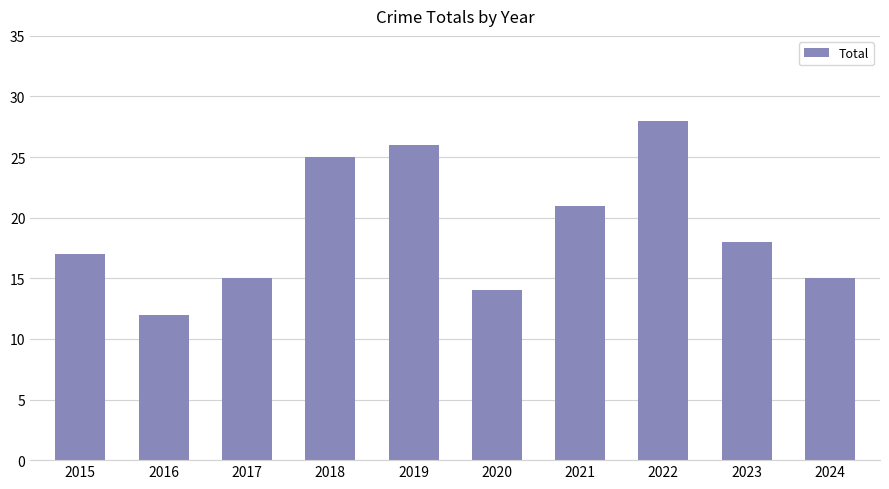

What is the value of the 8th bar from the left?

28